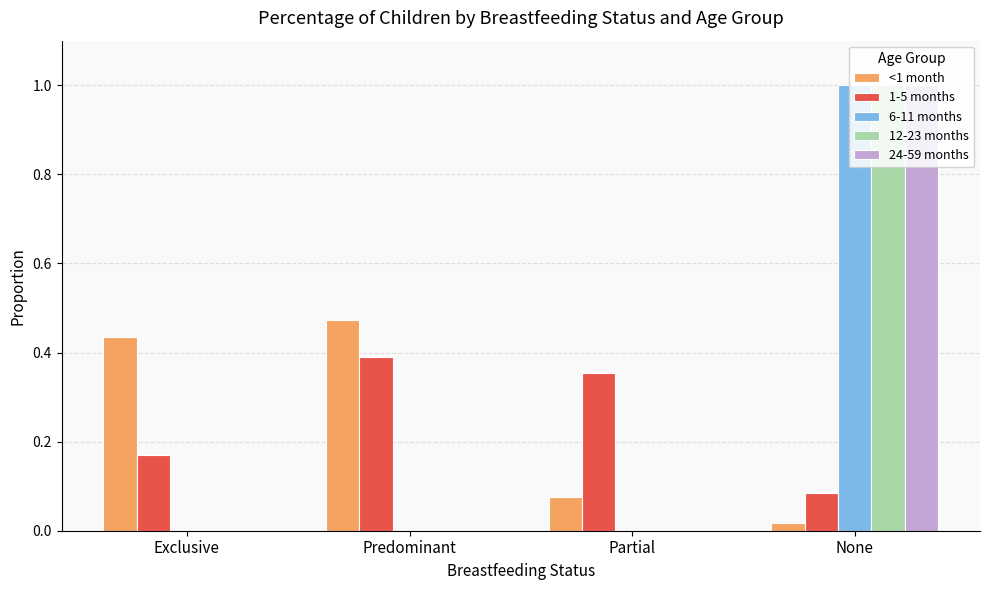

Does the chart contain stacked bars?

No